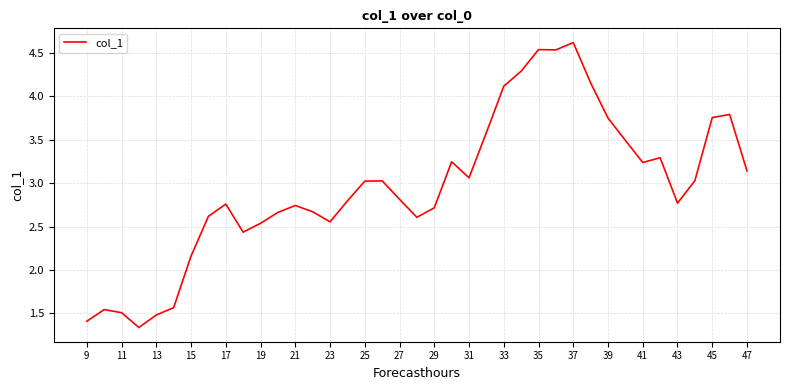

What is the difference between the maximum and minimum values?

3.3